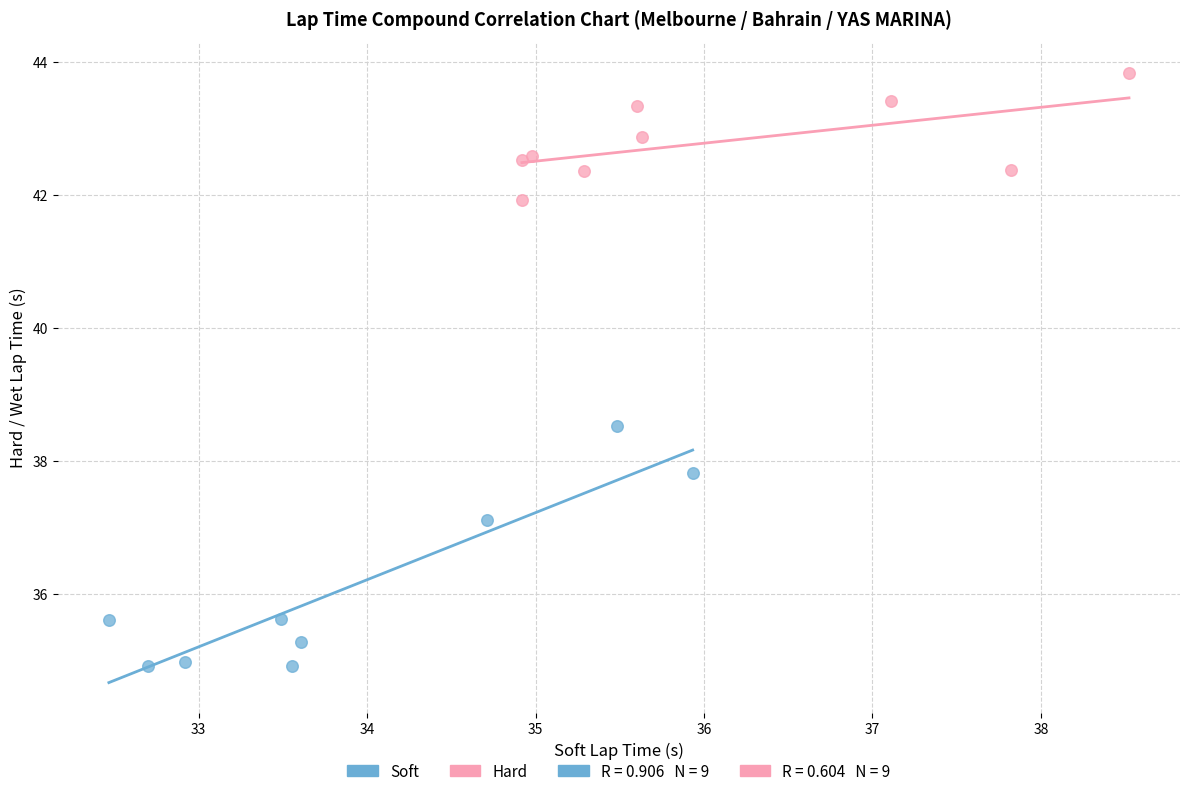

Which series reaches the minimum Y coordinate?

Soft